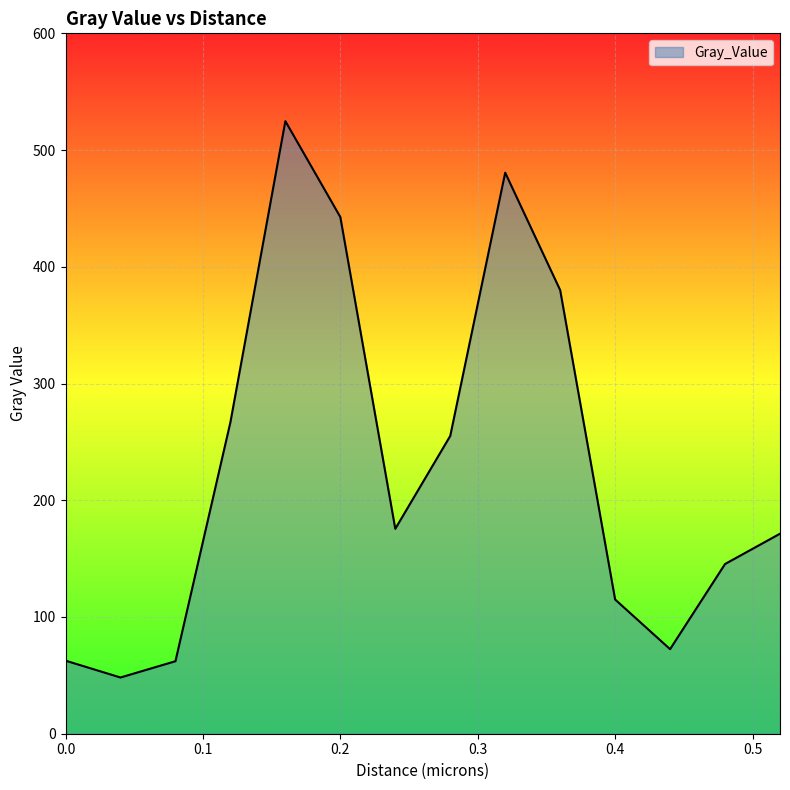

What is the difference between the maximum and minimum values?

476.6